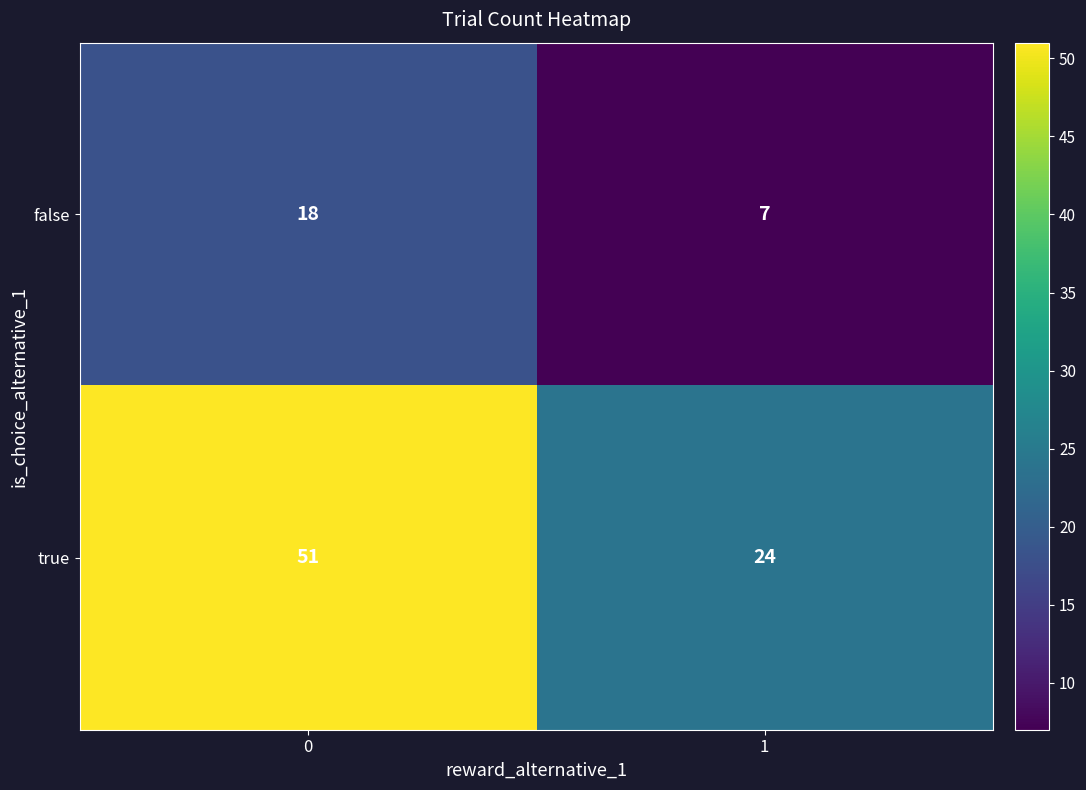

Between 0 and 1, which series saw the biggest shift?

true